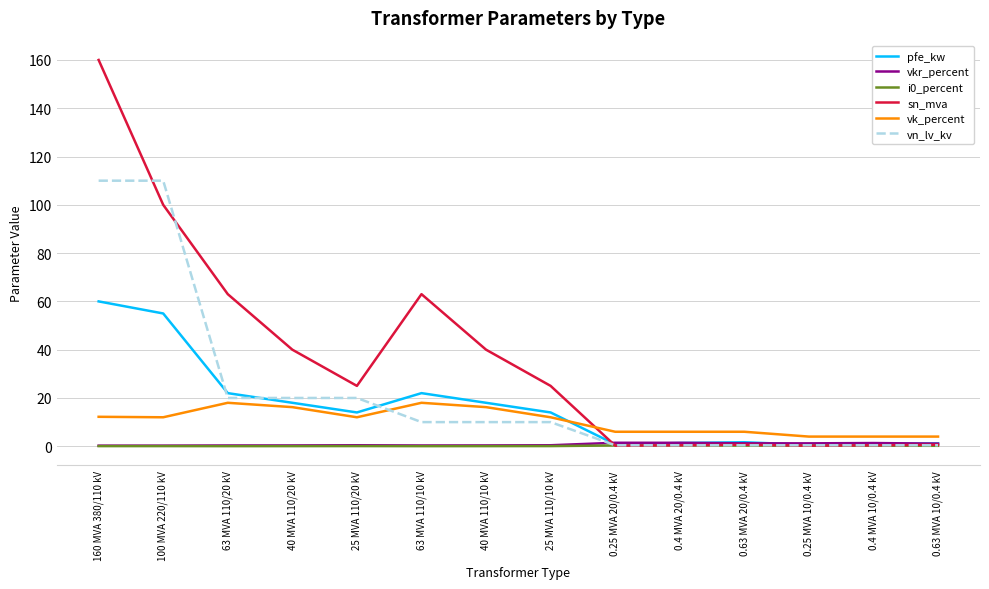

Which series has the largest range (max minus min)?

sn_mva